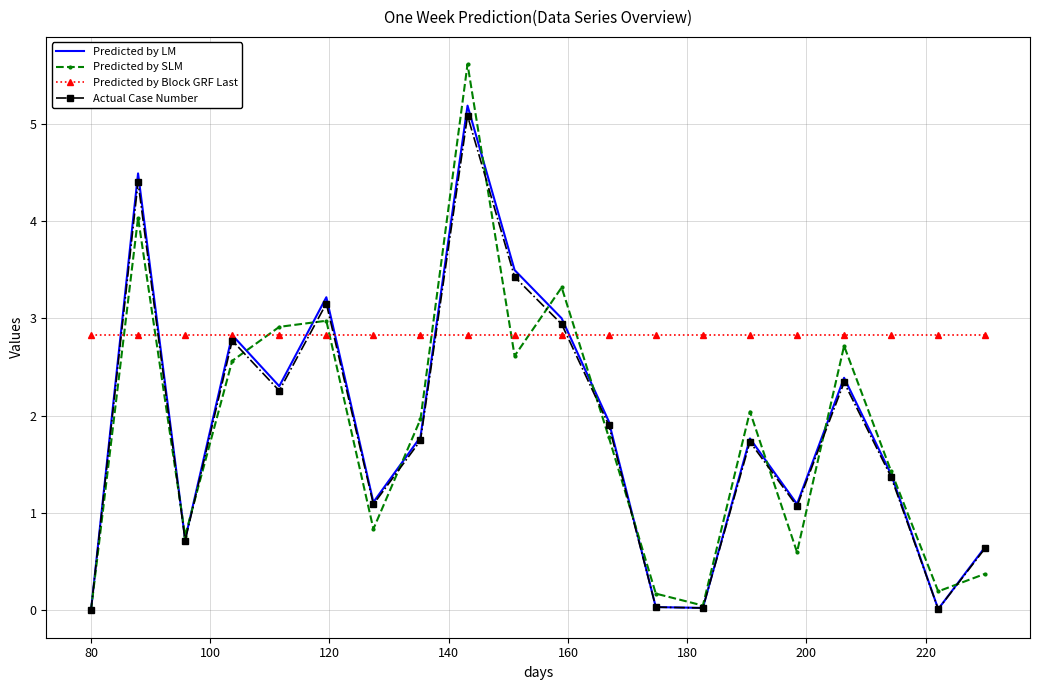

Which series has the largest total across all categories?

Predicted by Block GRF Last